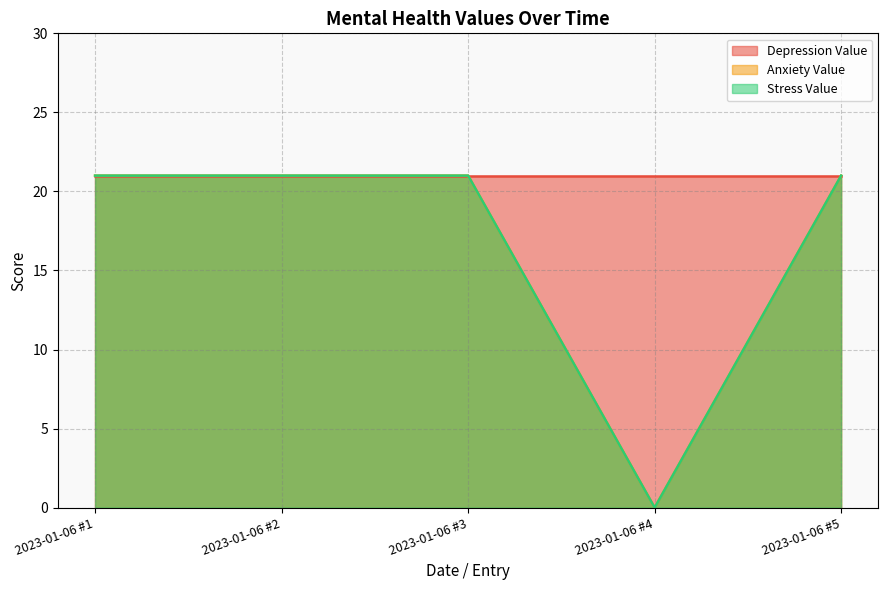

True or false: Anxiety Value and Stress Value intersect in this chart.

False